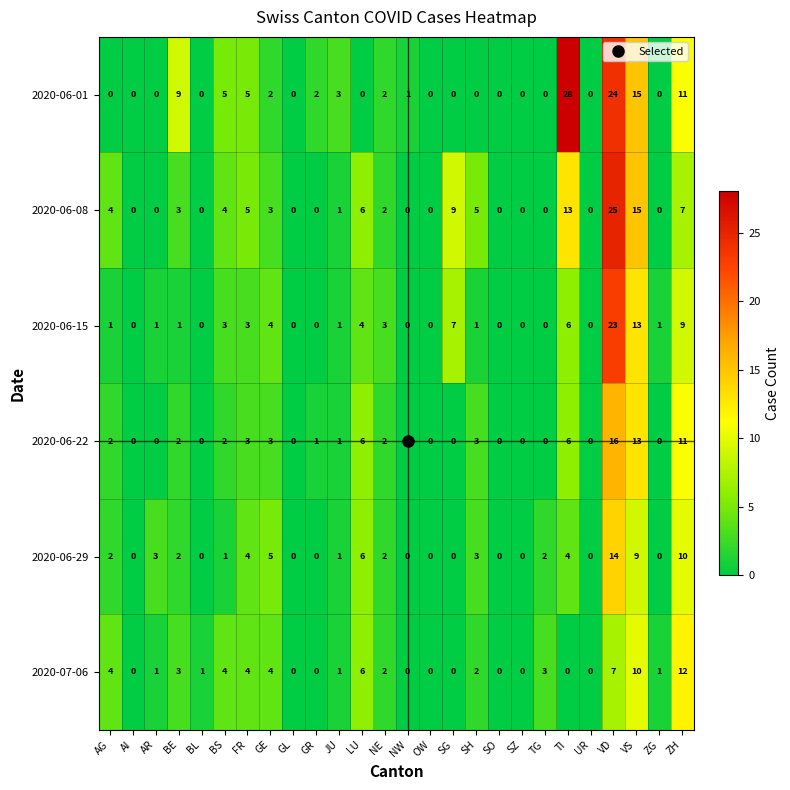

Where is 2020-07-06 nearest to the value 6?

LU